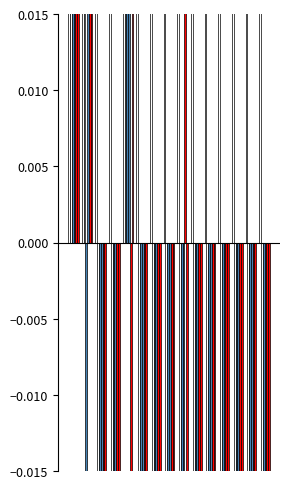

How many positive values does the i6 series have?

3